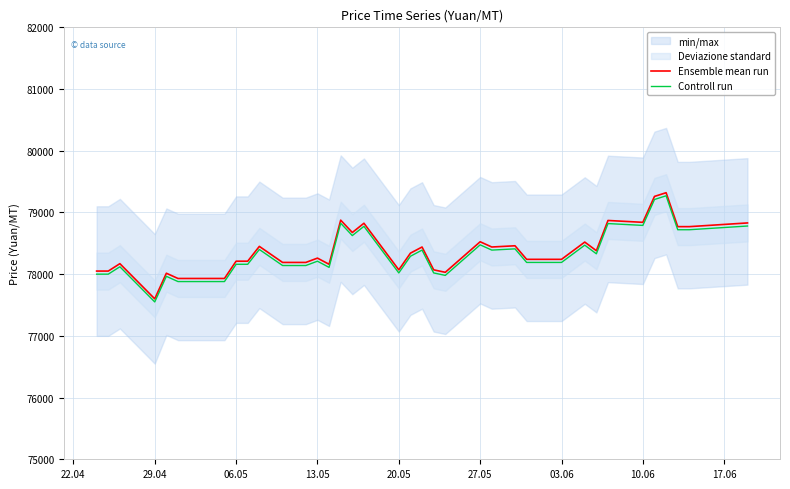

How many values in the Controll run series are below 78290?

20